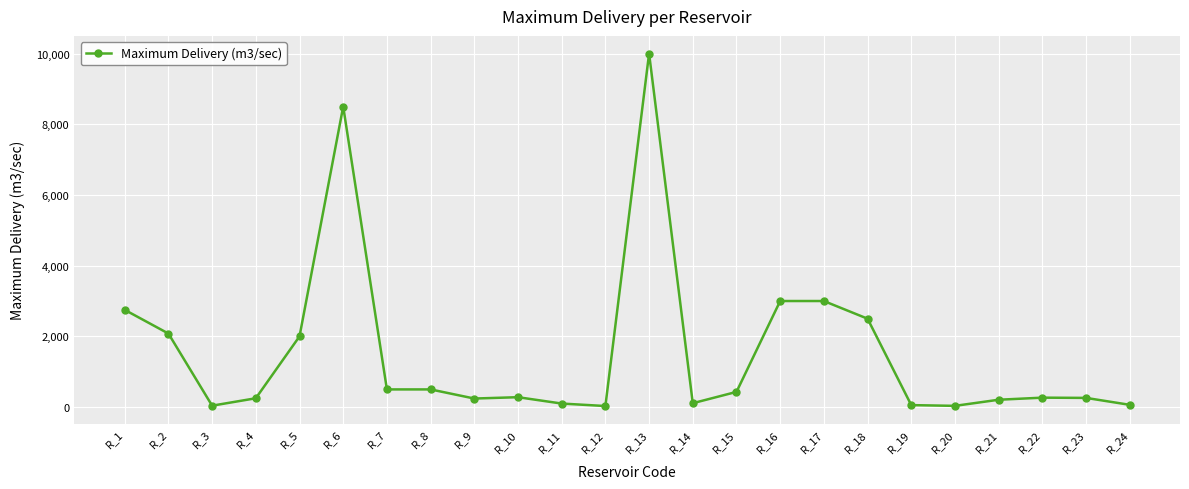

At which label does the data first exceed 280?

R_1